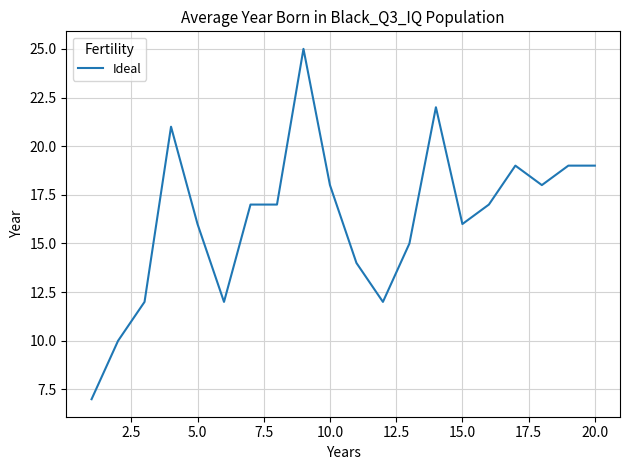

What is the difference between the maximum and minimum values?

18